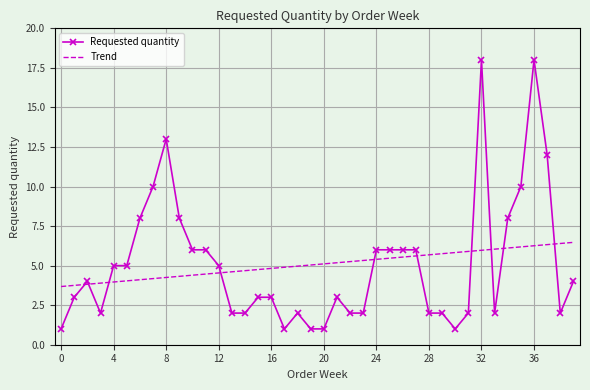

What is the minimum value shown in the chart?

1.0